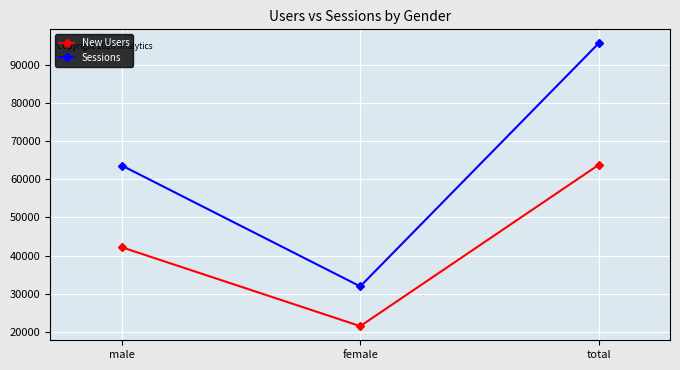

Reading left to right, list all the values displayed in this chart.

New Users: 42192	21558	63750
Sessions: 63591	31967	95558